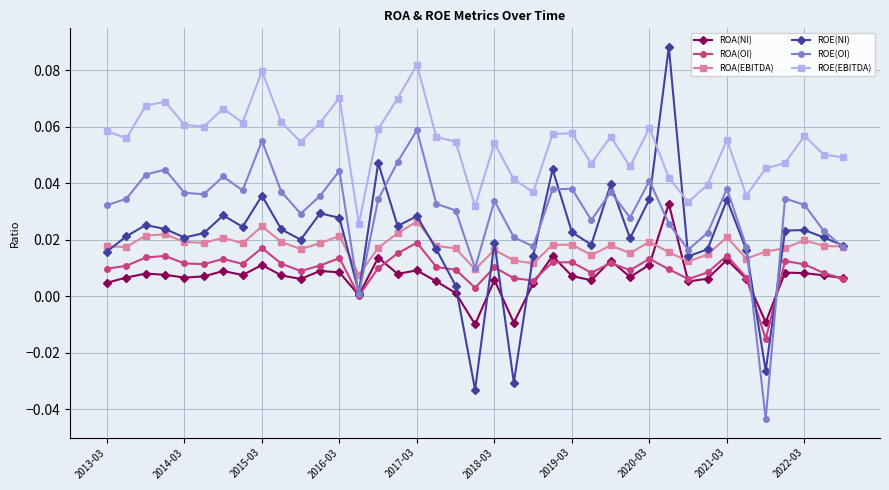

Does the chart have visible grid lines?

Yes